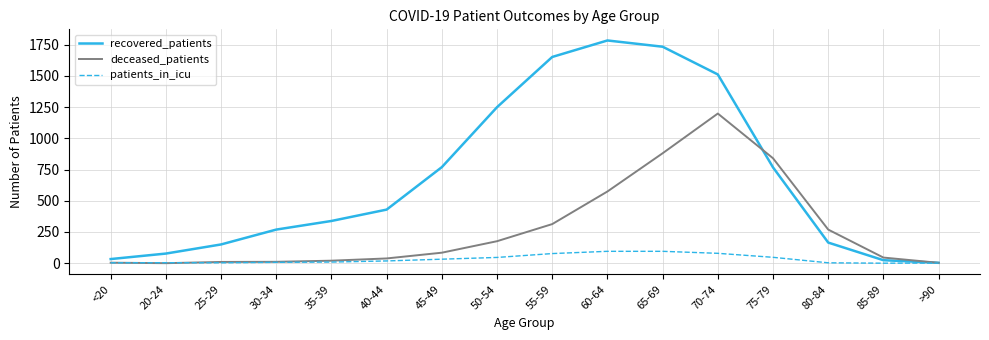

Between 60-64 and >90, which series saw the biggest shift?

recovered_patients